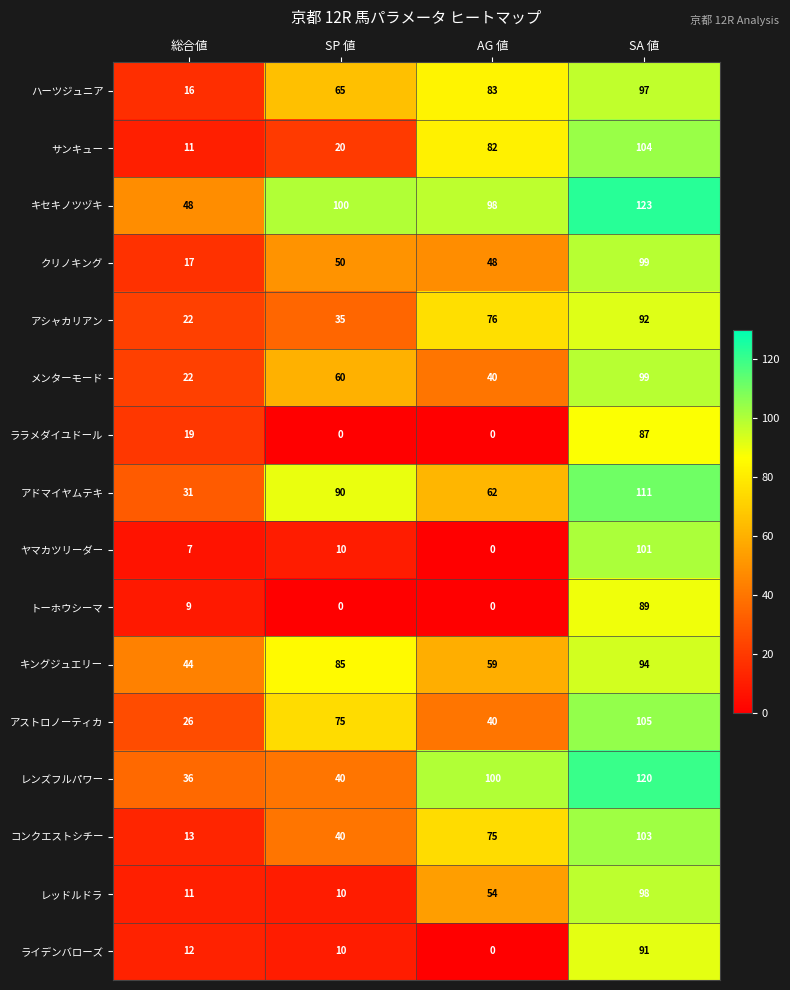

What is the sum of all クリノキング values?

214